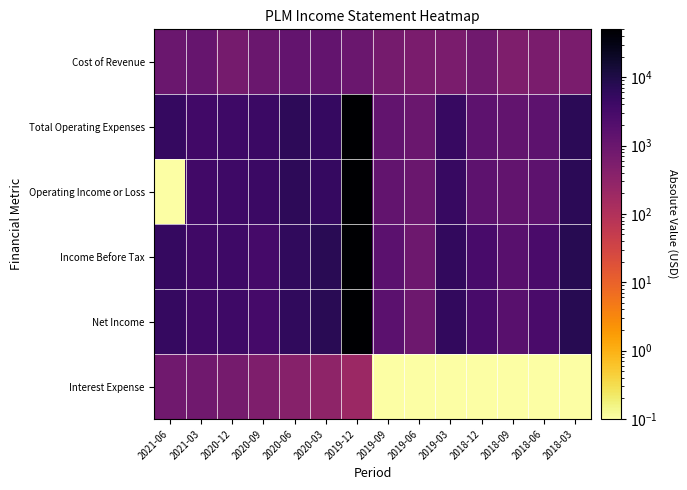

List the series in order of their peak value, lowest first.

Interest Expense, Cost of Revenue, Income Before Tax, Net Income, Total Operating Expenses, Operating Income or Loss